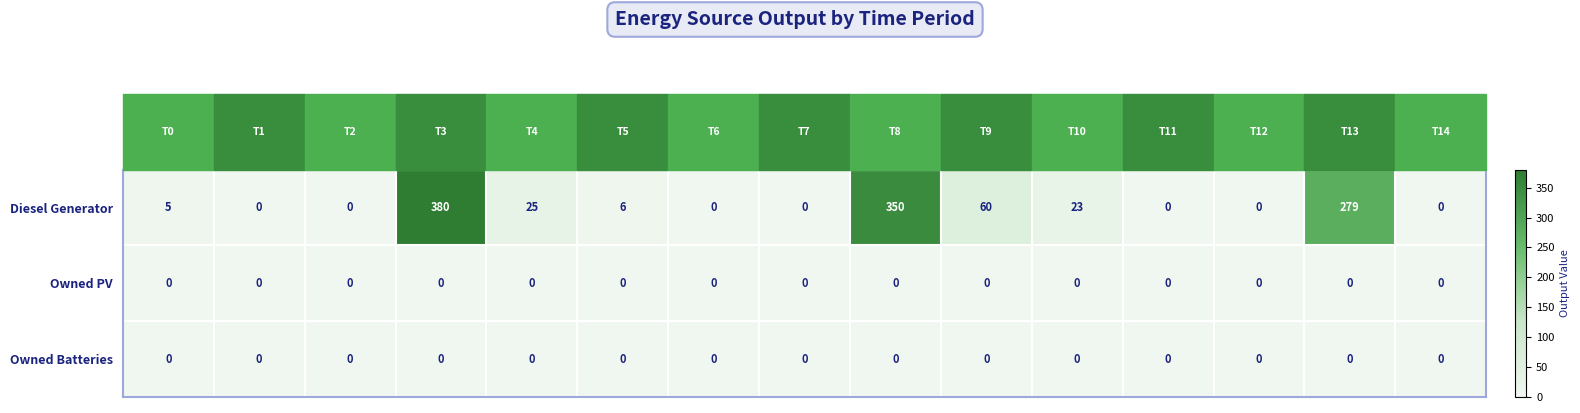

Which series has the largest range (max minus min)?

Diesel Generator